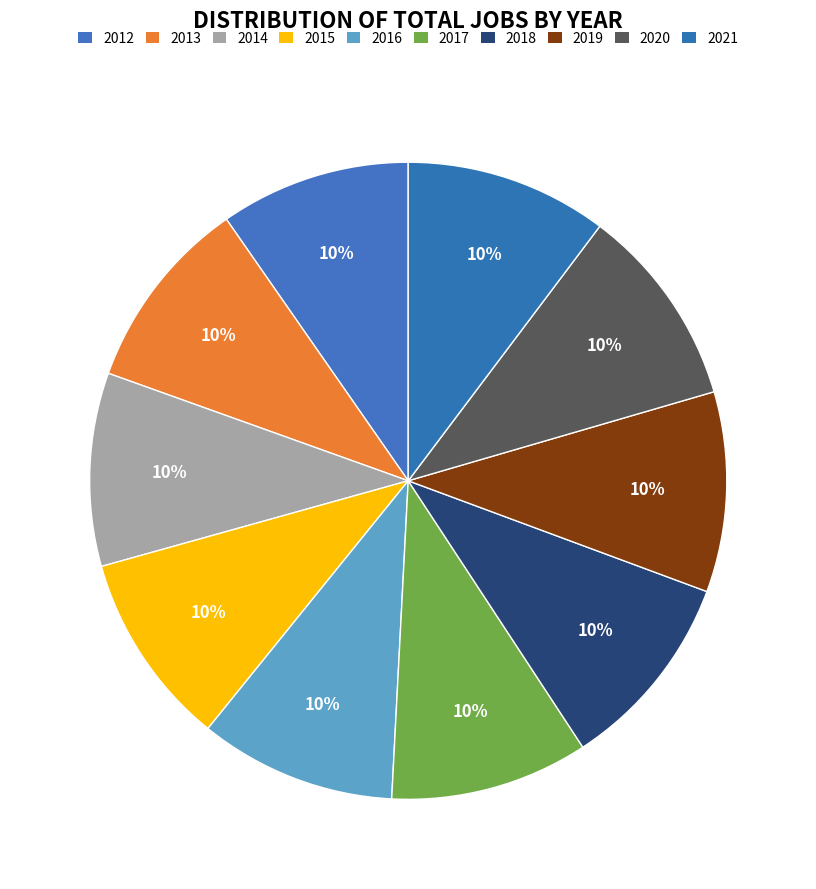

Is the sum of 2016 and 2020 greater than half?

No